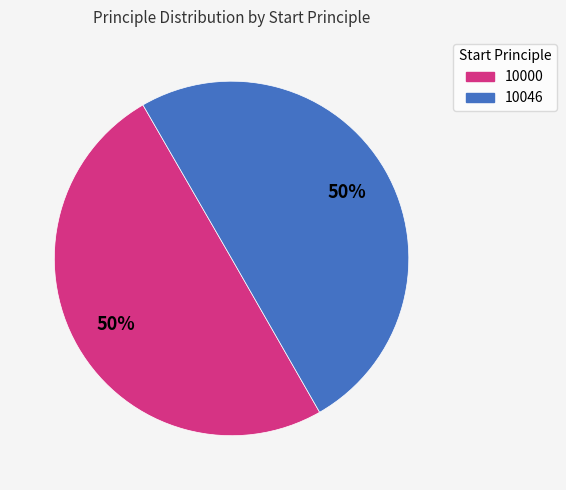

True or false: 10046 accounts for 64% of the total.

False